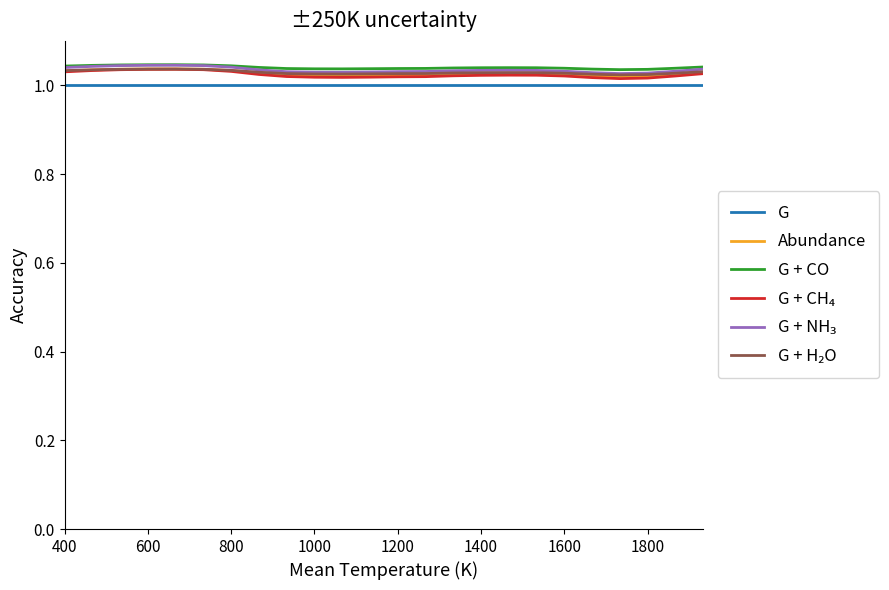

True or false: Abundance and G + CO intersect in this chart.

False